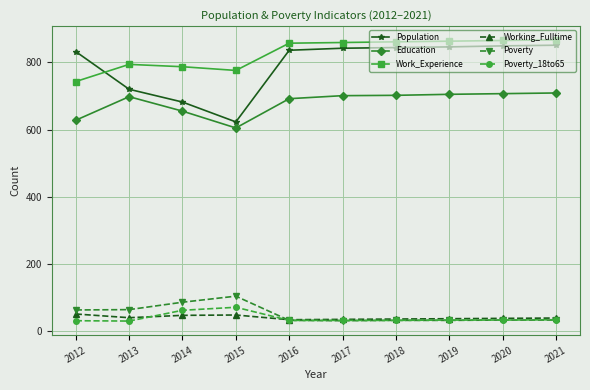

At which category does Education reach its first local peak?

2013